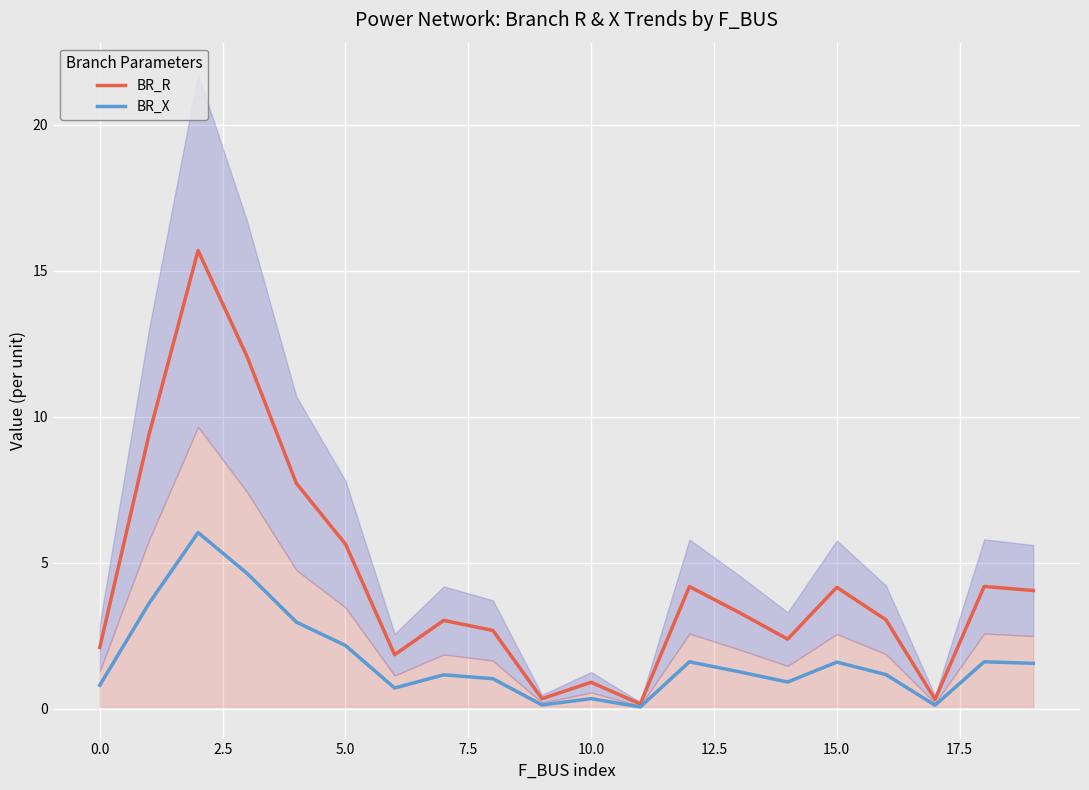

Is it true that BR_R equals 2.1 at 0.0?

True